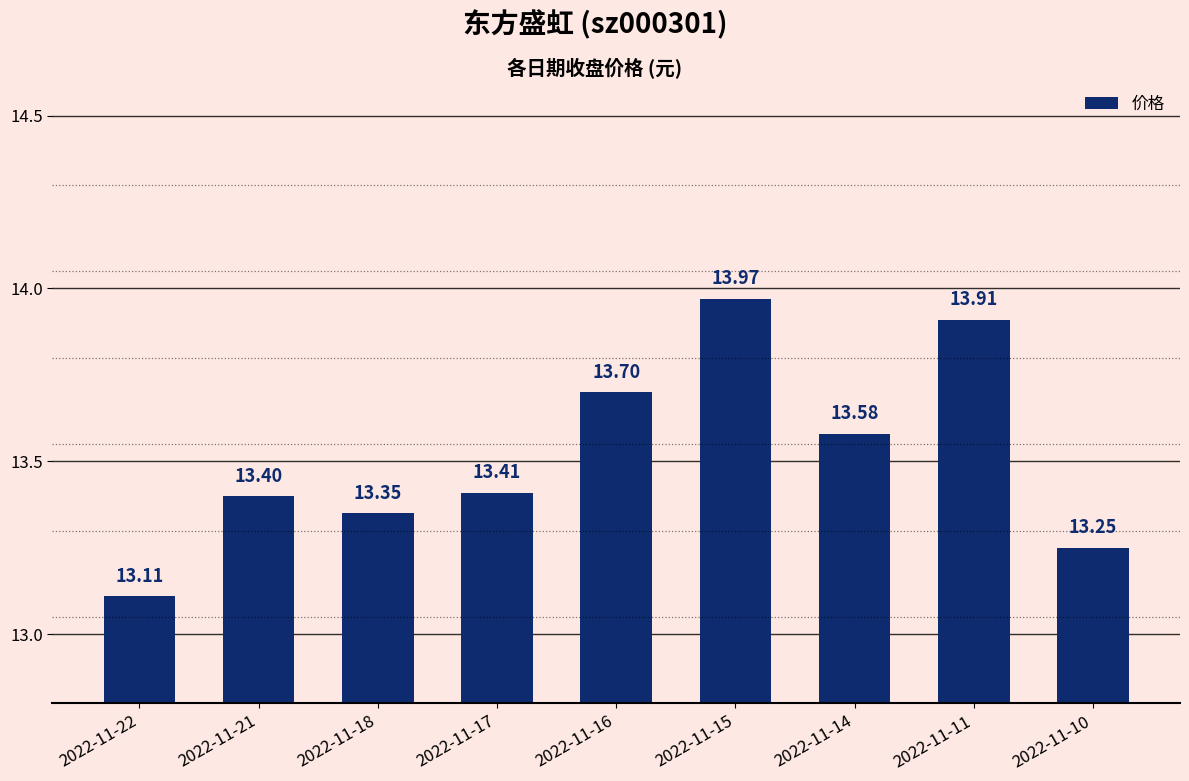

How many bars are there in total?

9